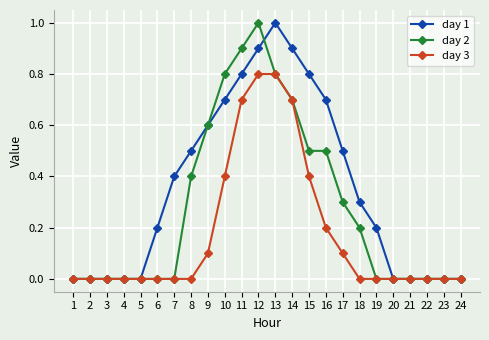

Rank the series by their average value, from highest to lowest.

day 1, day 2, day 3